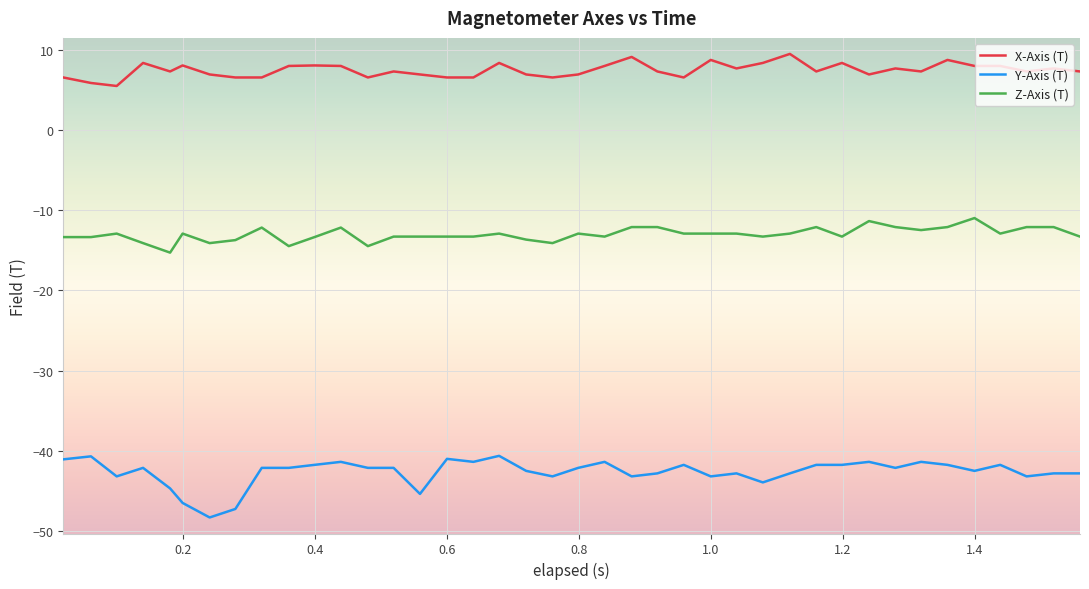

True or false: Y-Axis (T) and X-Axis (T) intersect in this chart.

False